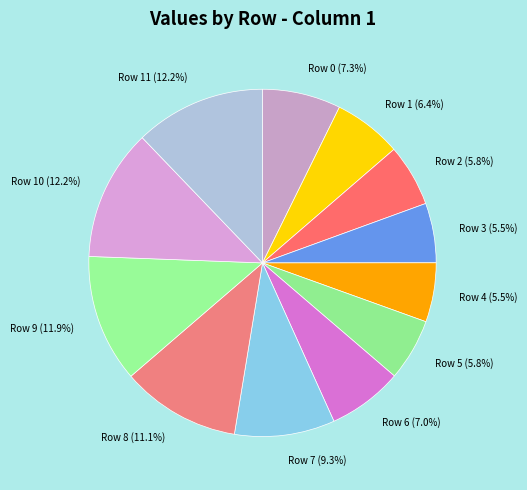

Between Row 6 and Row 1, which is larger?

Row 6